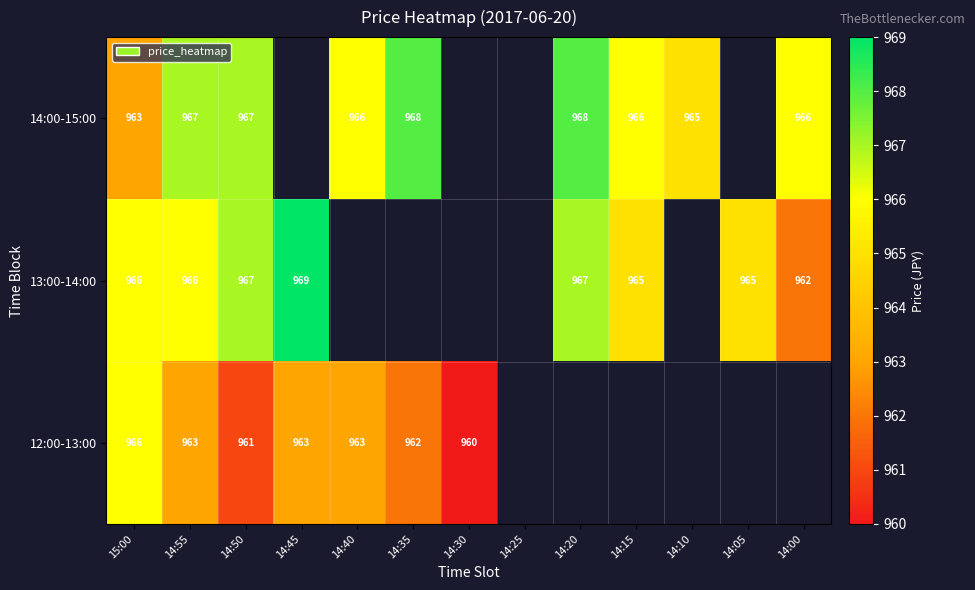

The value of 12:00-13:00 at 14:50 is 653. True or false?

False